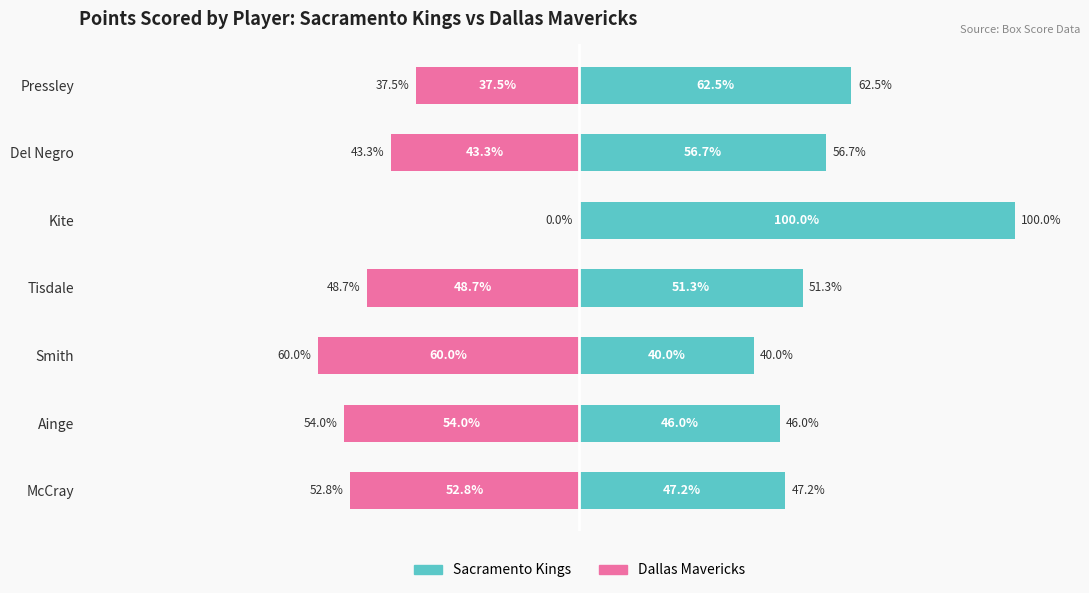

List the series in order of their overall mean, highest first.

Sacramento Kings, Dallas Mavericks